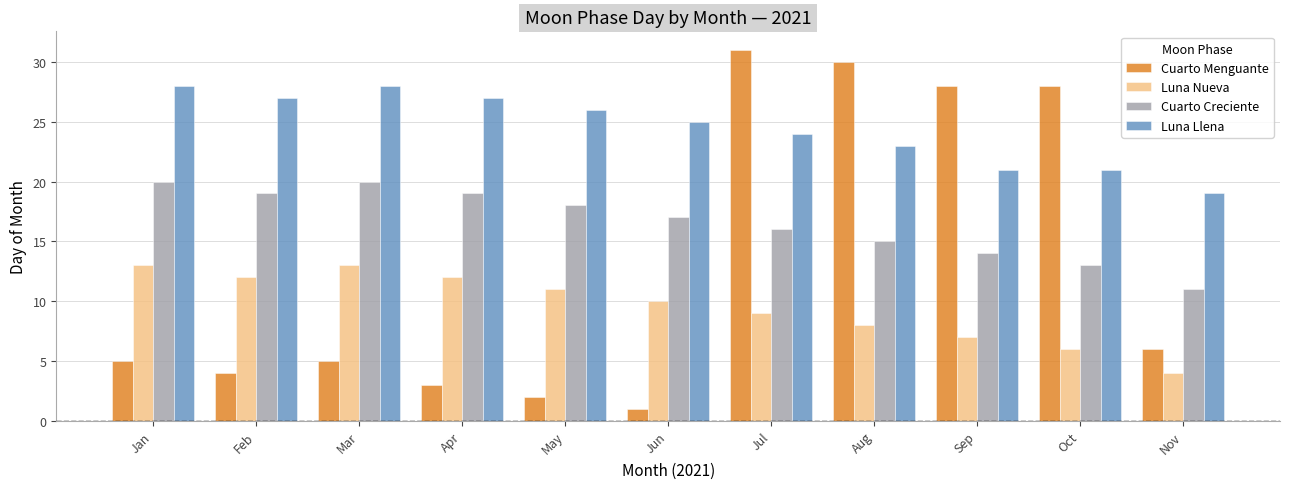

What are all the series names shown in the legend?

Cuarto Menguante, Luna Nueva, Cuarto Creciente, Luna Llena